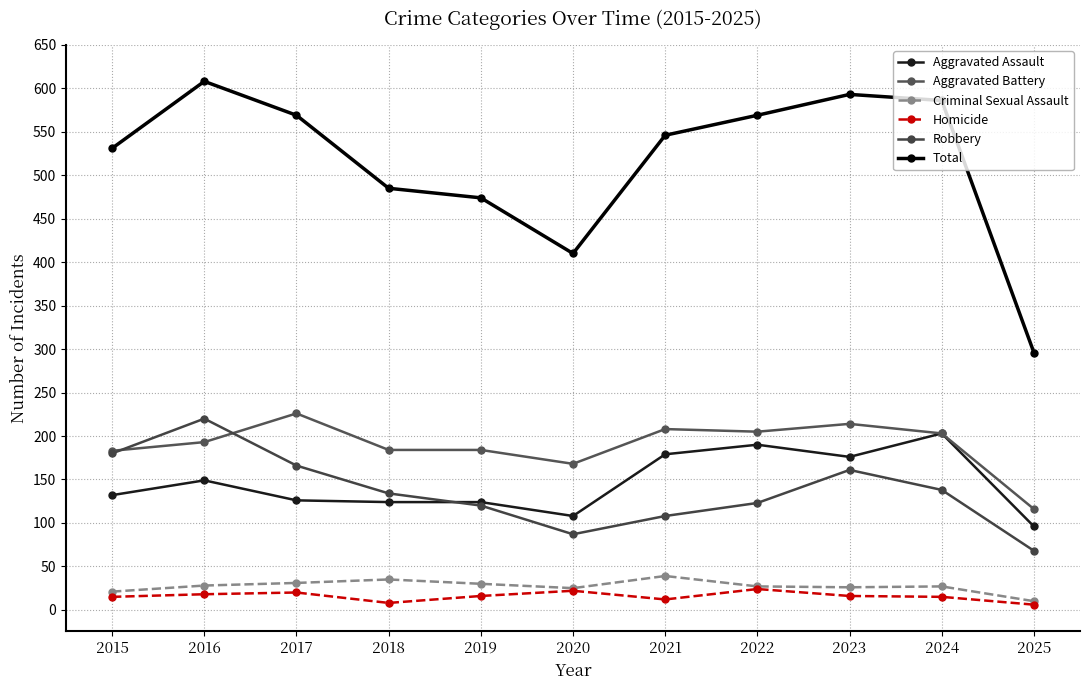

Rank the series by their maximum value, from lowest to highest.

Homicide, Criminal Sexual Assault, Aggravated Assault, Robbery, Aggravated Battery, Total